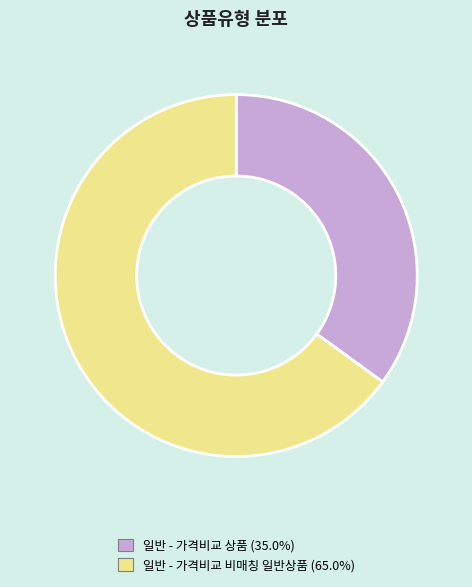

Which slice is the largest?

일반 - 가격비교 비매칭 일반상품